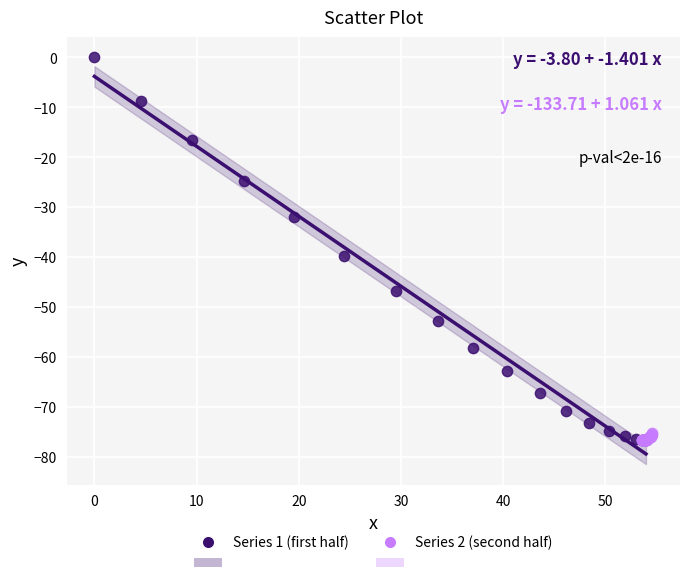

Which series has the largest Y range (max minus min)?

Series 1 (first half)